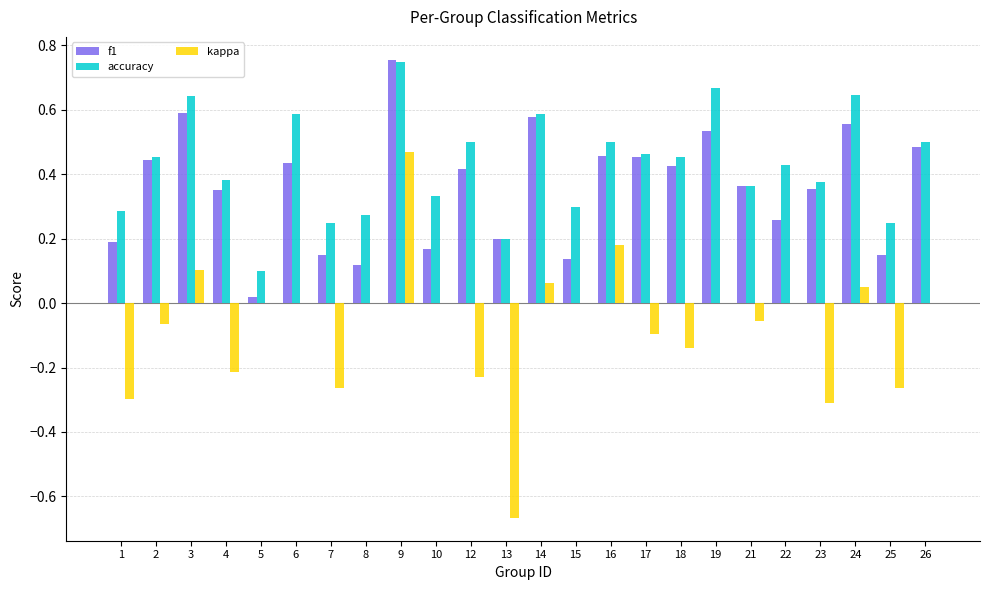

How many groups of bars are there?

24